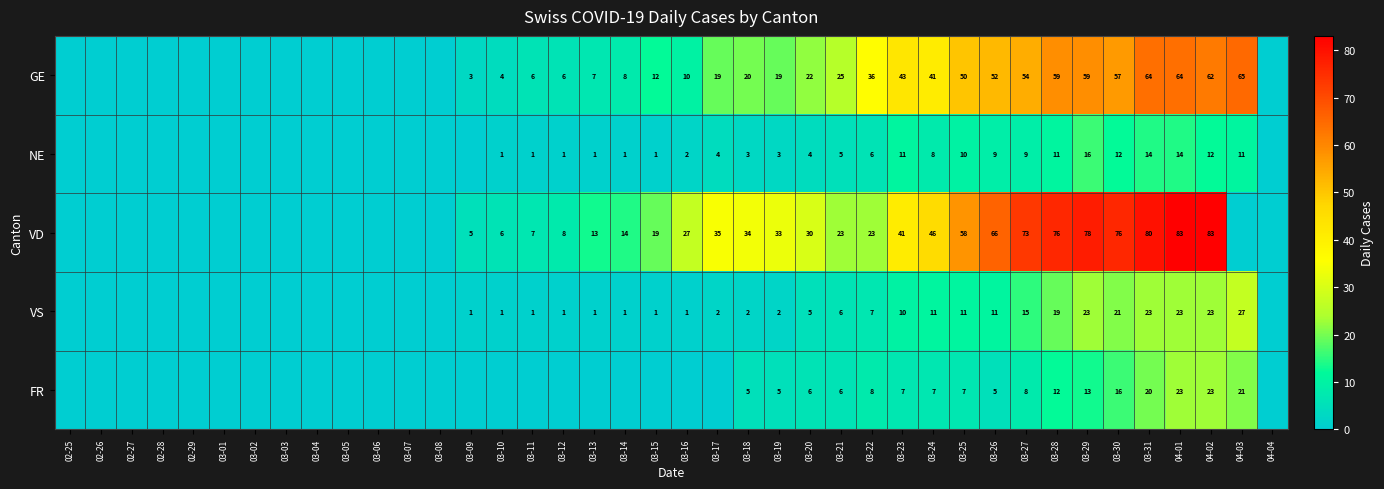

Which series changed the most between 03-21 and 03-29?

VD